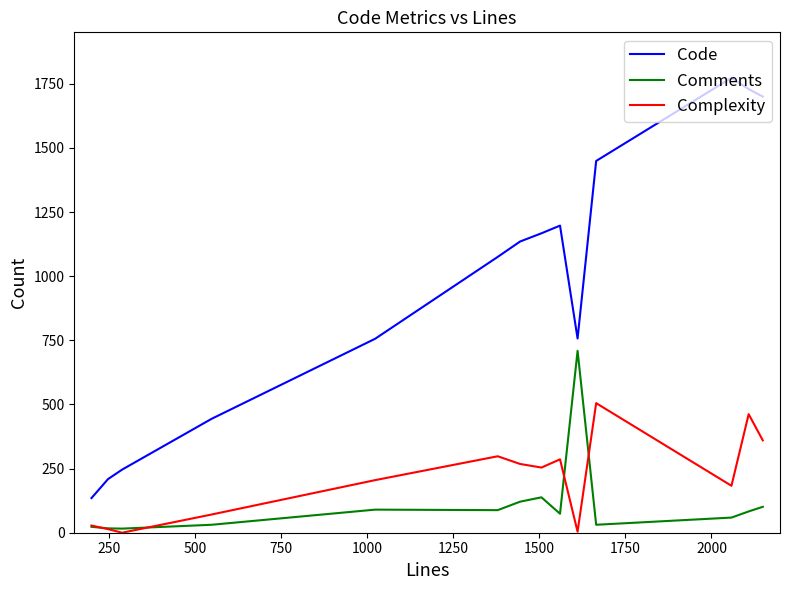

What is the highest value of the Code series?

1773